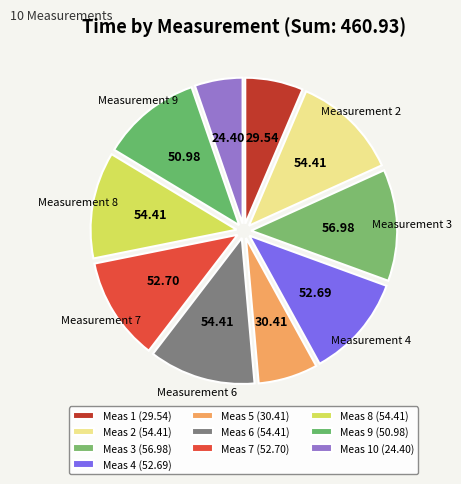

How many slices are in this pie chart?

10